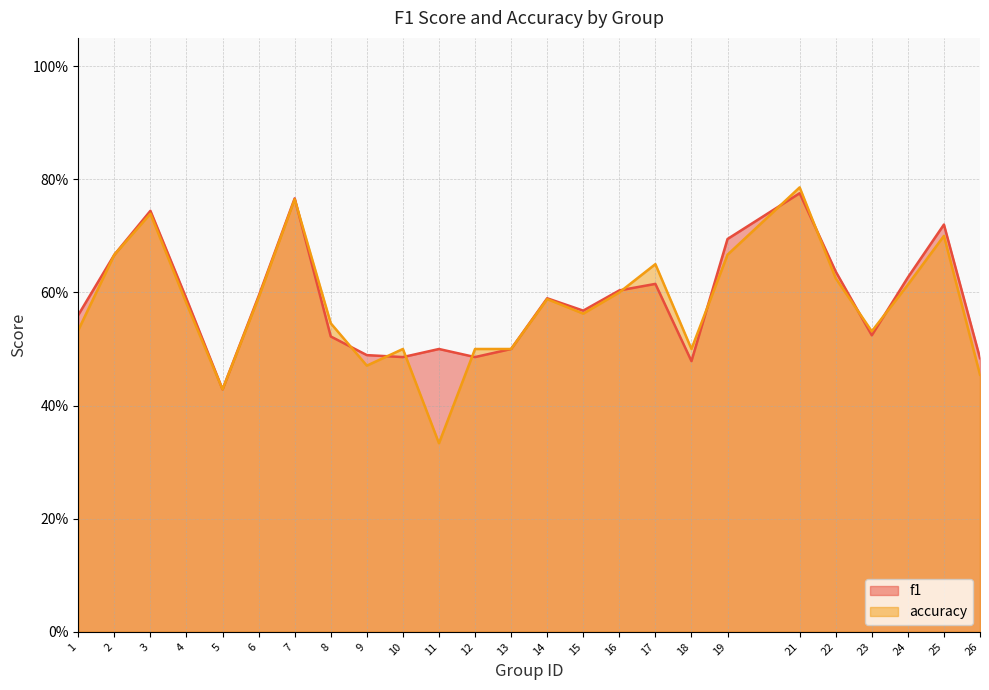

True or false: accuracy has a value of 0.4 at 5.

True